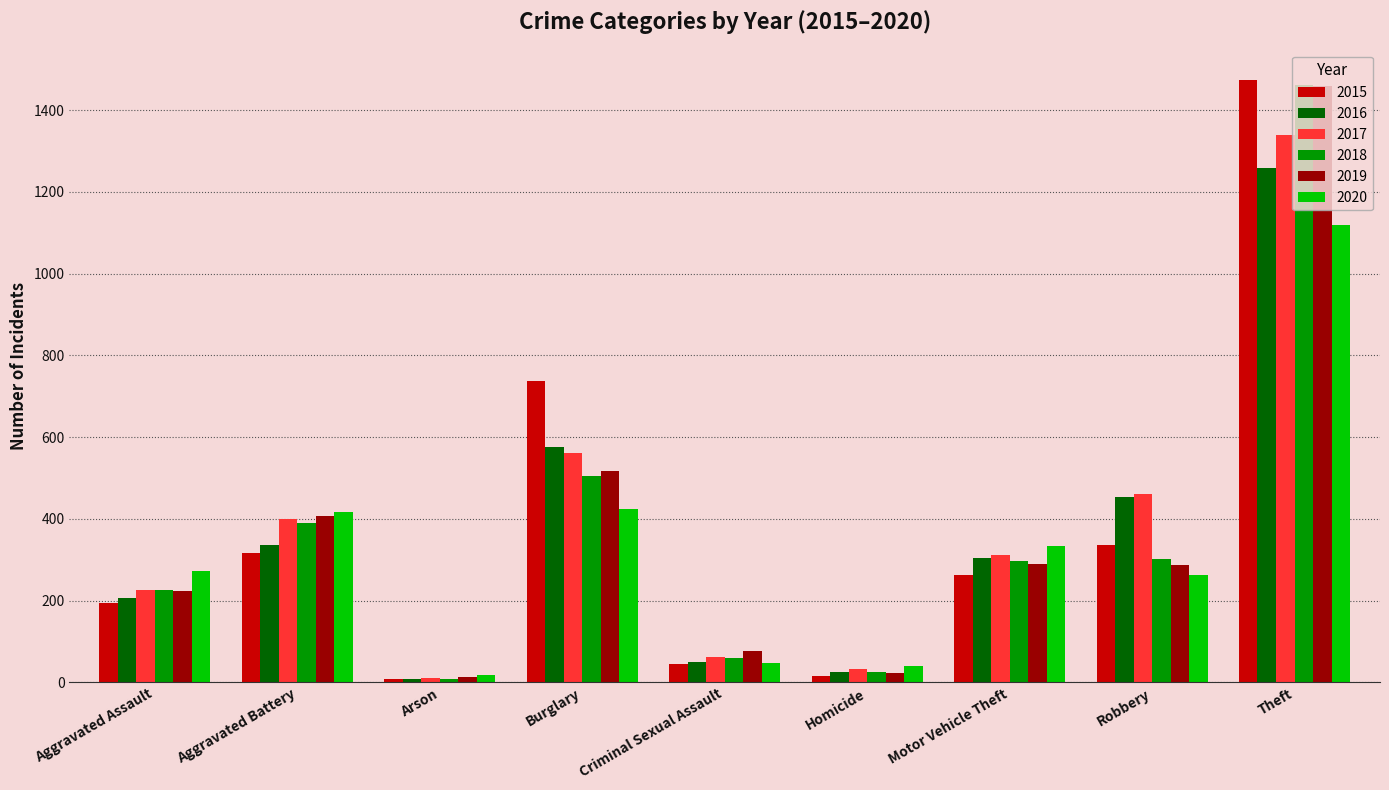

What is the sum of all 2016 values?

3218